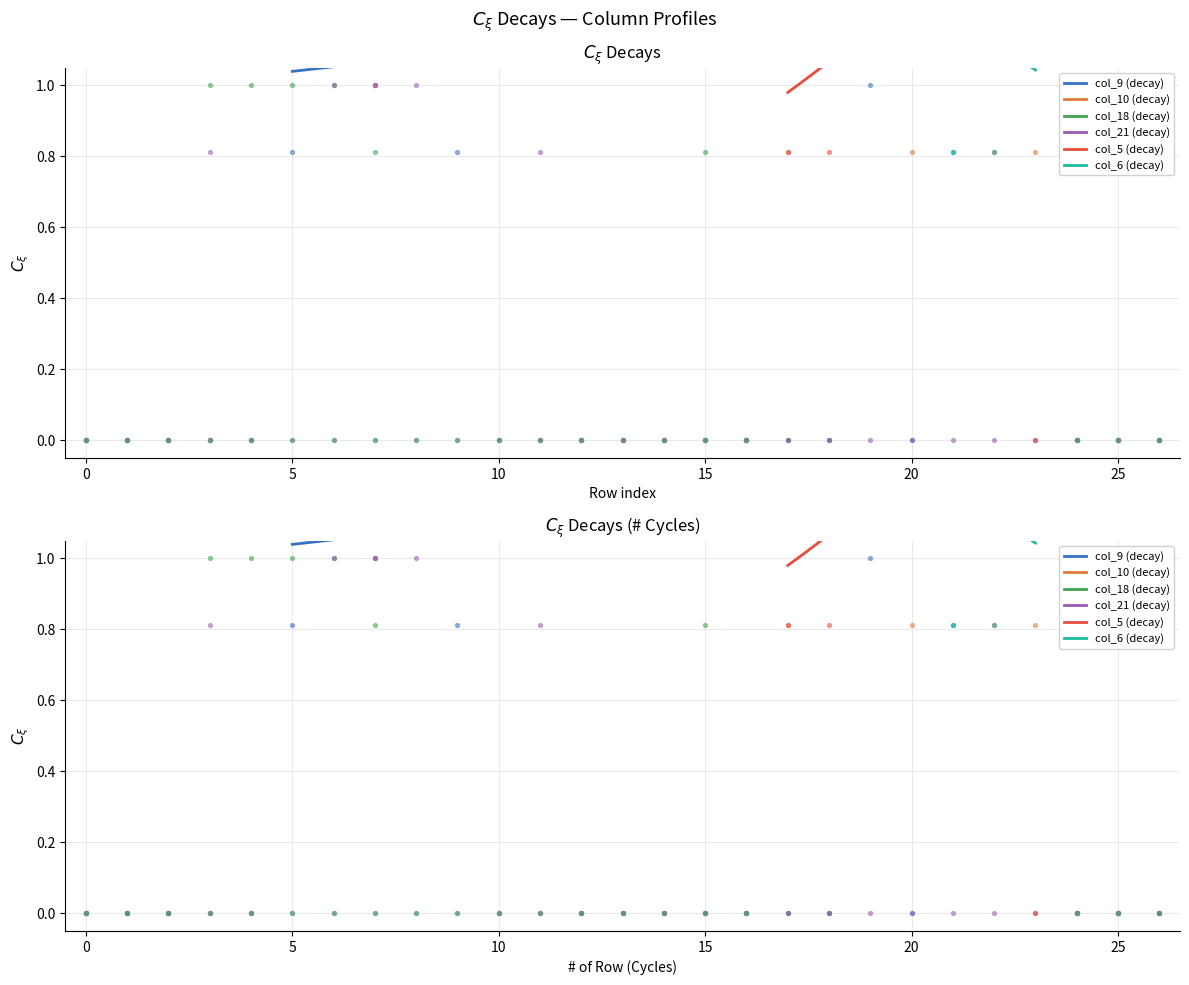

What are all the series names shown in the legend?

col_9, col_10, col_18, col_21, col_5, col_6